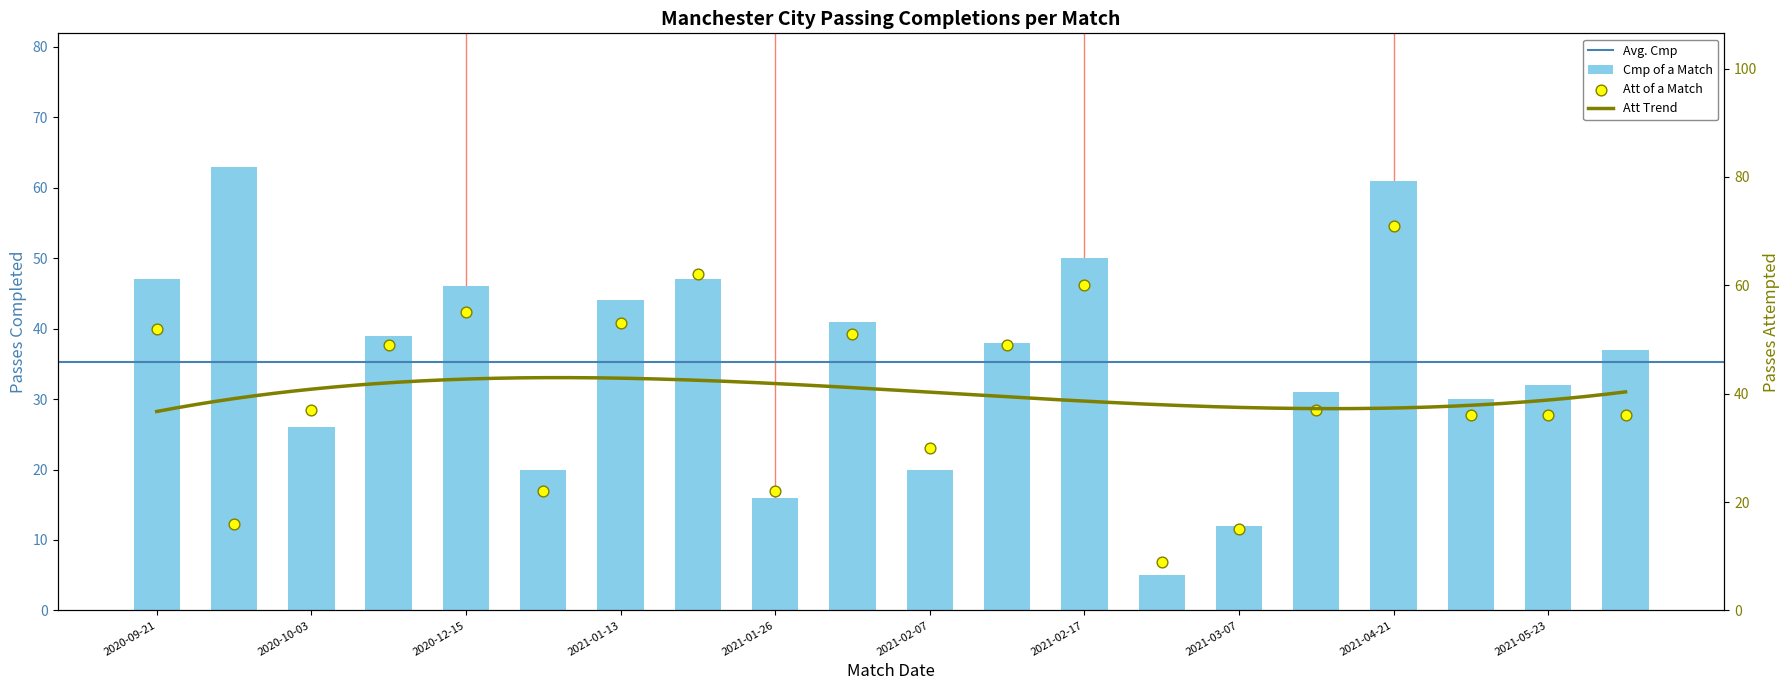

Which series has the largest total across all categories?

Att